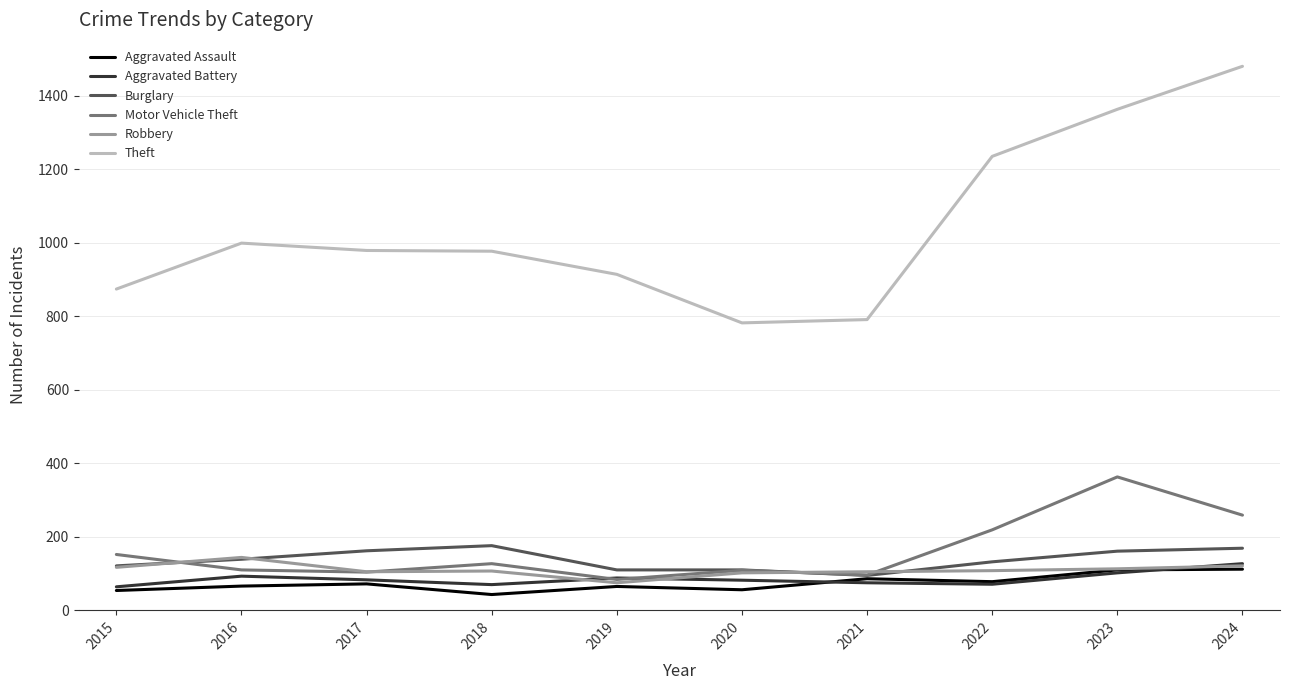

How many series are shown in this chart?

6